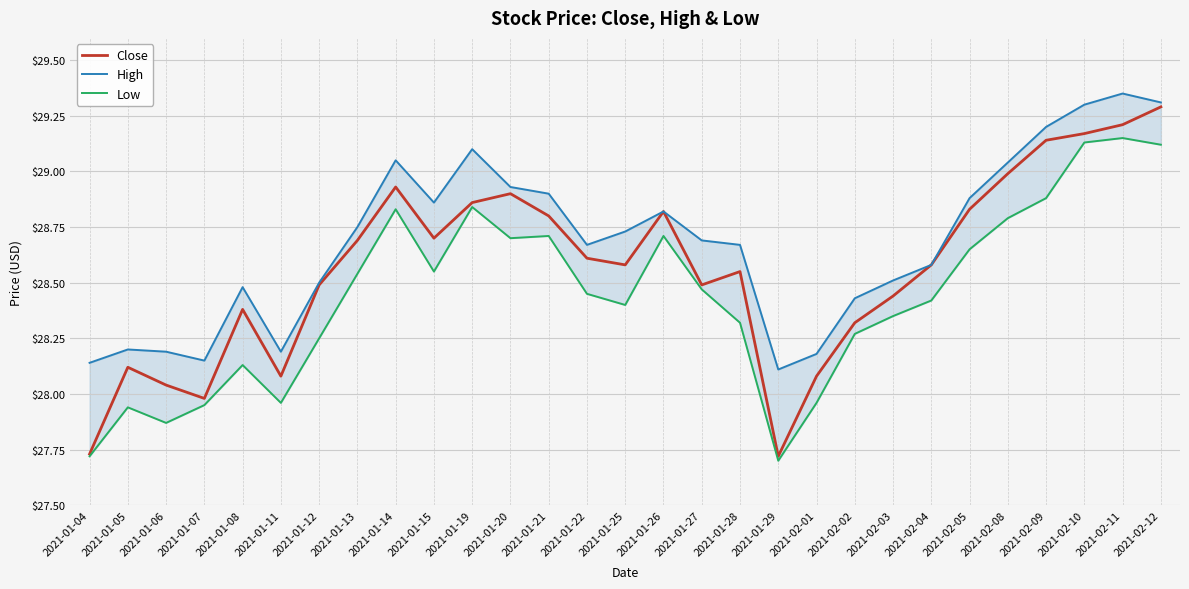

At which label does Low first exceed 28?

2021-01-08